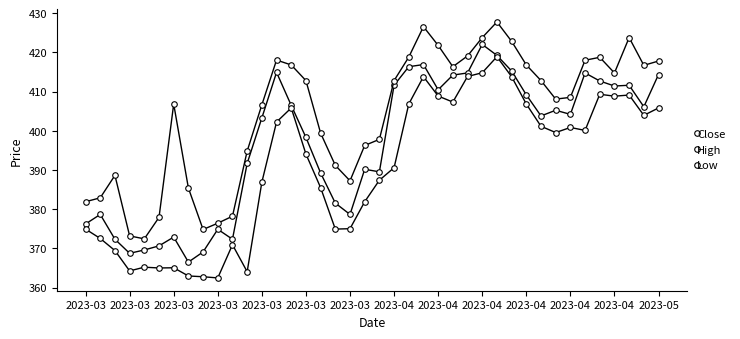

What is the greatest value displayed?

427.8